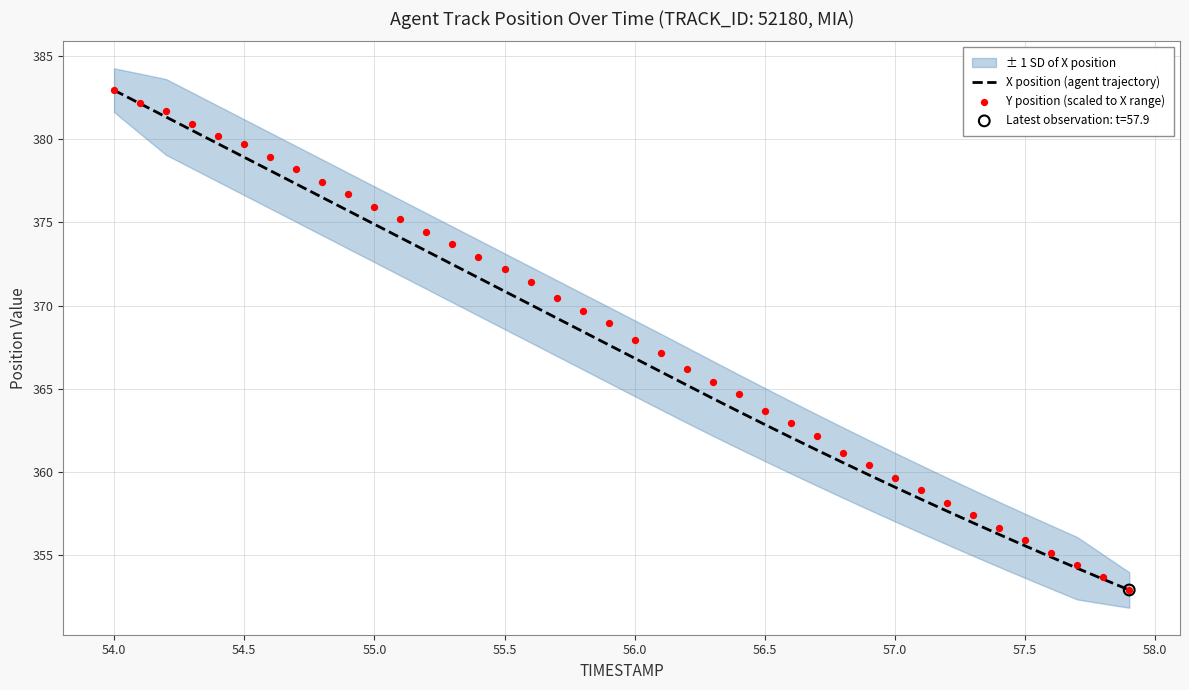

Which series has the largest Y range (max minus min)?

X position (agent trajectory)